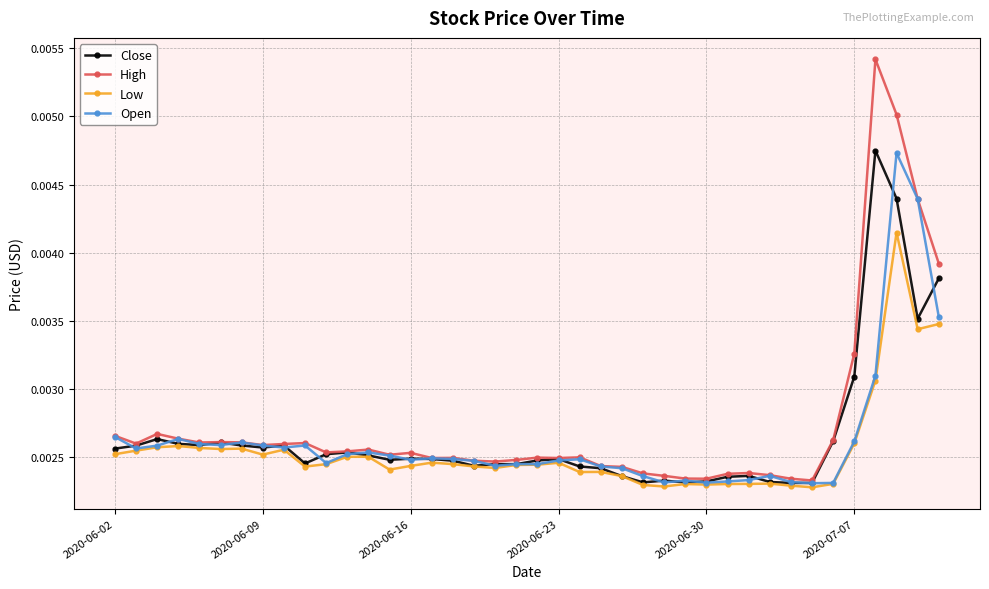

How many High values are between 0 and 1?

40